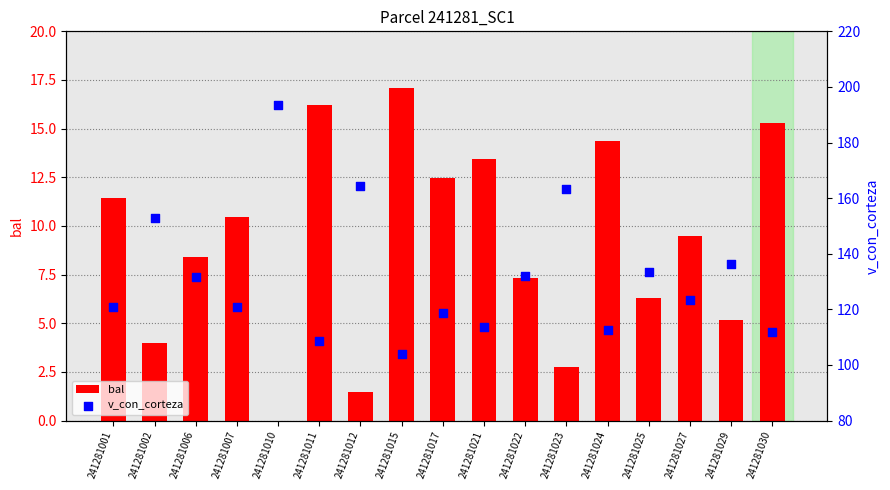

Which series contains the highest Y value?

v_con_corteza